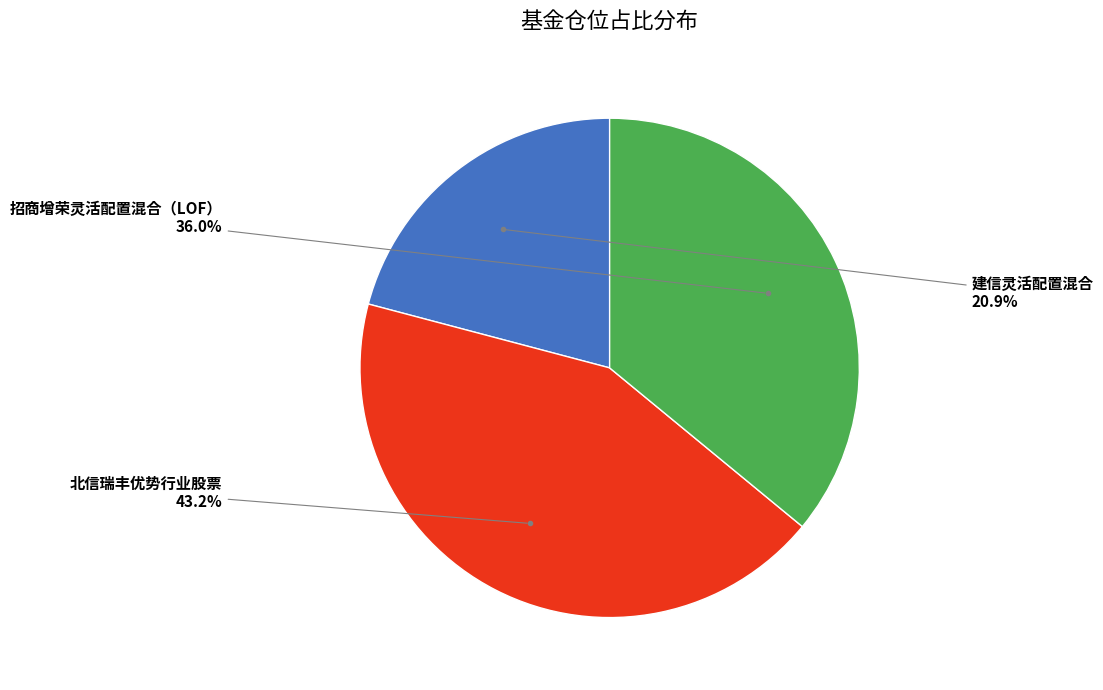

Which slice is the largest?

北信瑞丰优势行业股票